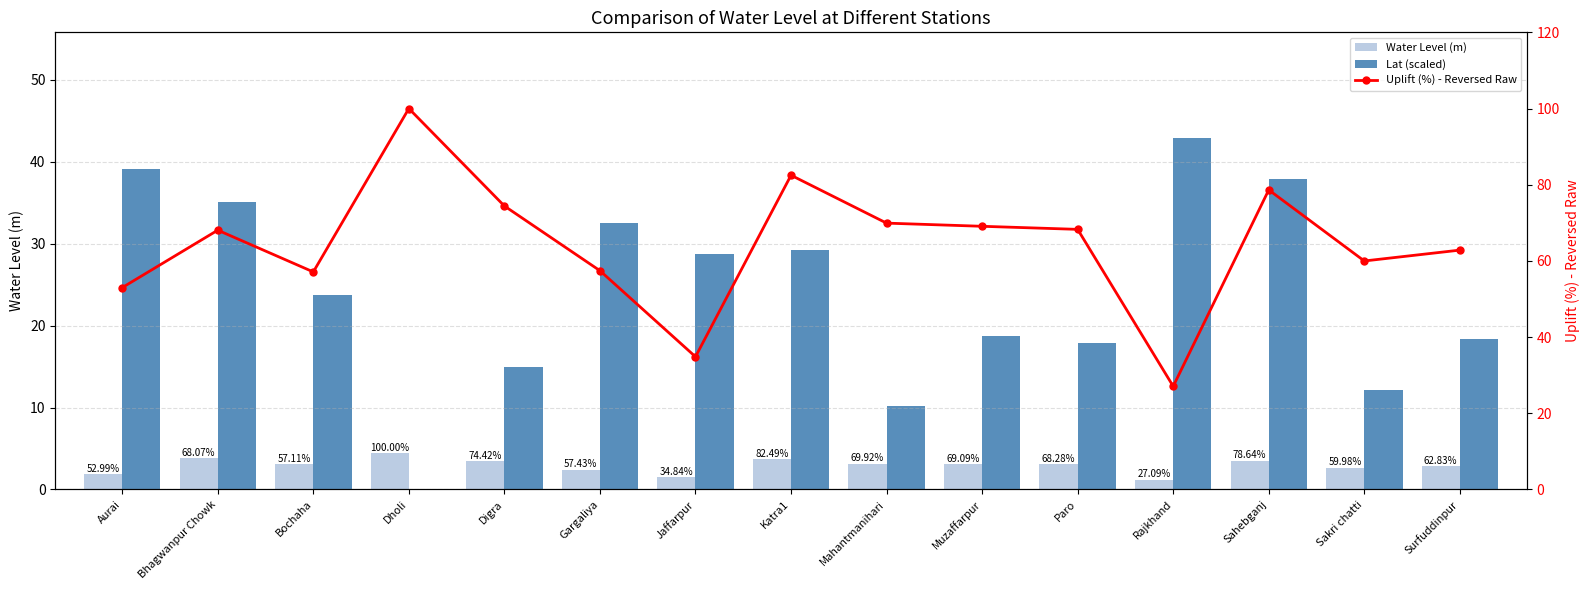

What is the sum of the Water Level (m) values at Digra and Gargaliya?

5.8